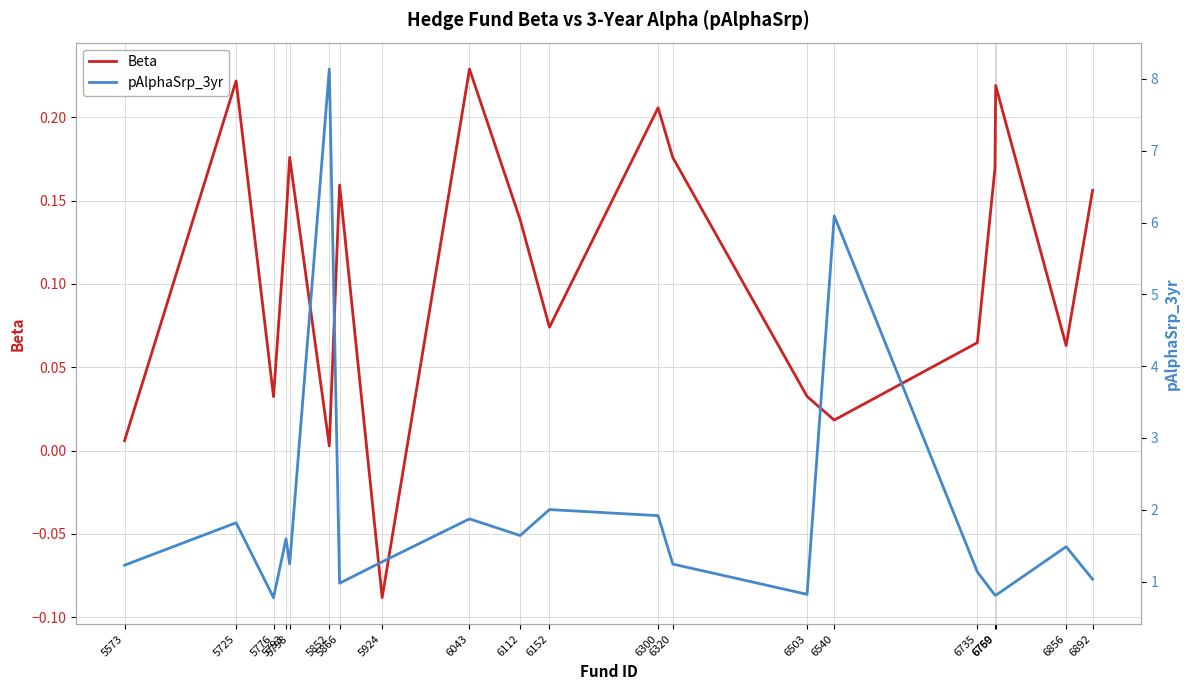

How many lines are shown in the chart?

2